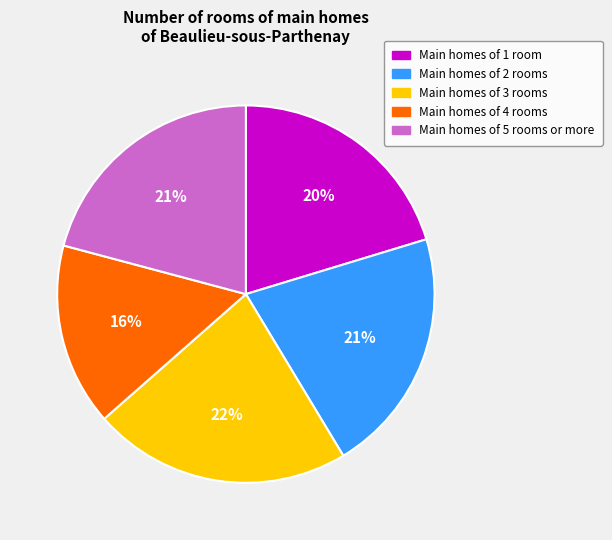

Count the number of slices in the pie.

5